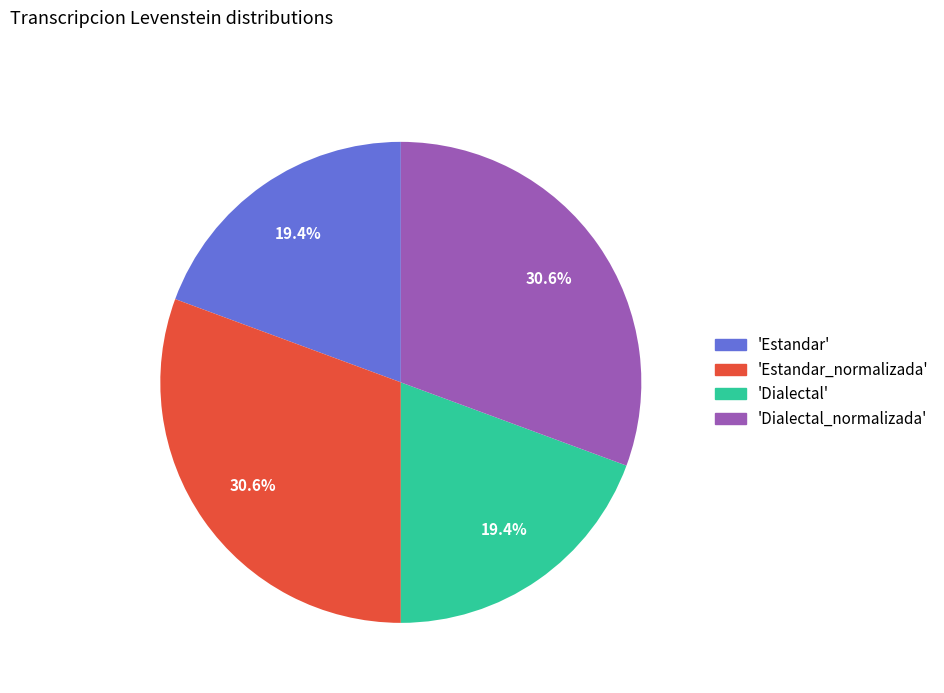

Does 'Dialectal_normalizada' account for over 50% of the chart?

No